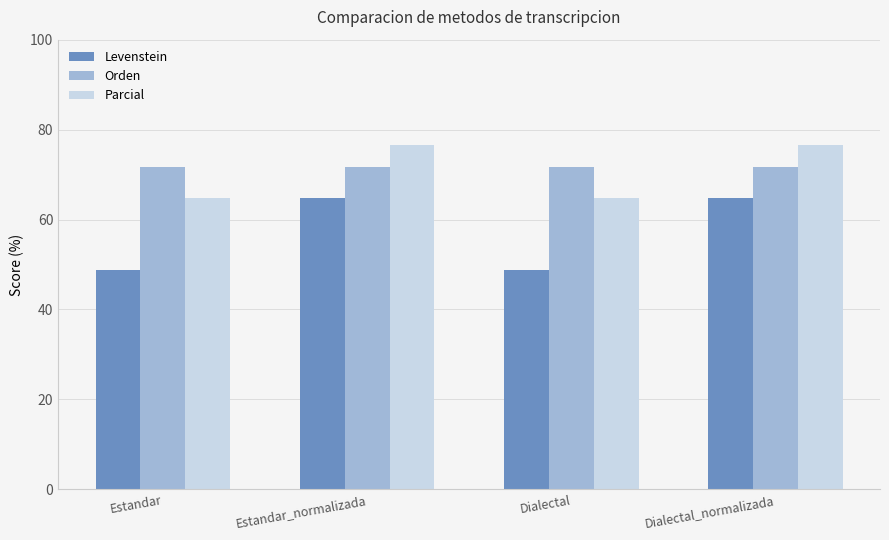

True or false: Parcial has a value of 116.5 at Estandar_normalizada.

False